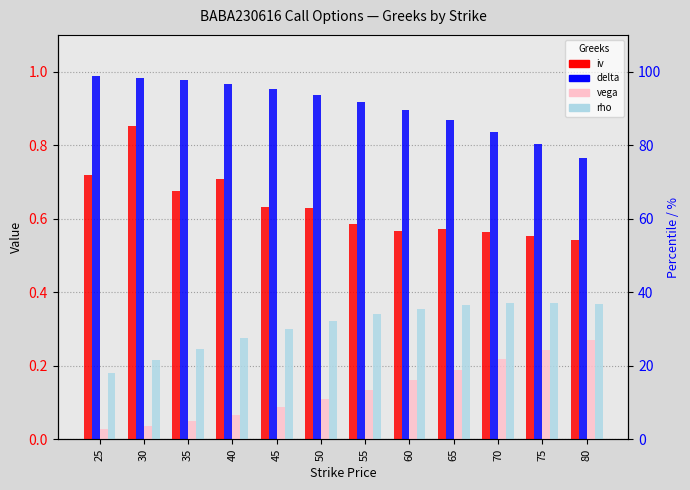

Reading right to left, what are all the values shown in this chart?

iv: 0.5	0.6	0.6	0.6	0.6	0.6	0.6	0.6	0.7	0.7	0.9	0.7
delta: 0.8	0.8	0.8	0.9	0.9	0.9	0.9	1.0	1.0	1.0	1.0	1.0
vega: 0.3	0.2	0.2	0.2	0.2	0.1	0.1	0.1	0.1	0.1	0.0	0.0
rho: 0.4	0.4	0.4	0.4	0.4	0.3	0.3	0.3	0.3	0.2	0.2	0.2